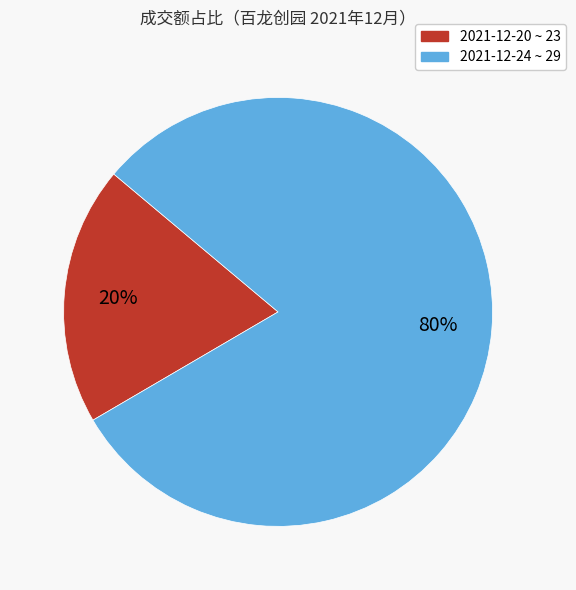

To the nearest percent, what is the average slice percentage?

50%